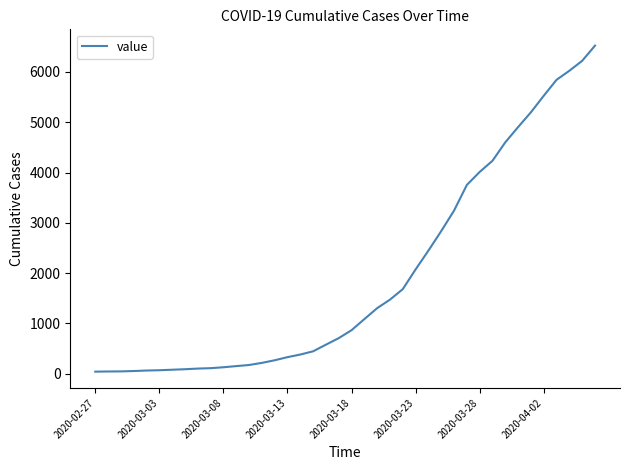

What is the greatest value displayed?

6522